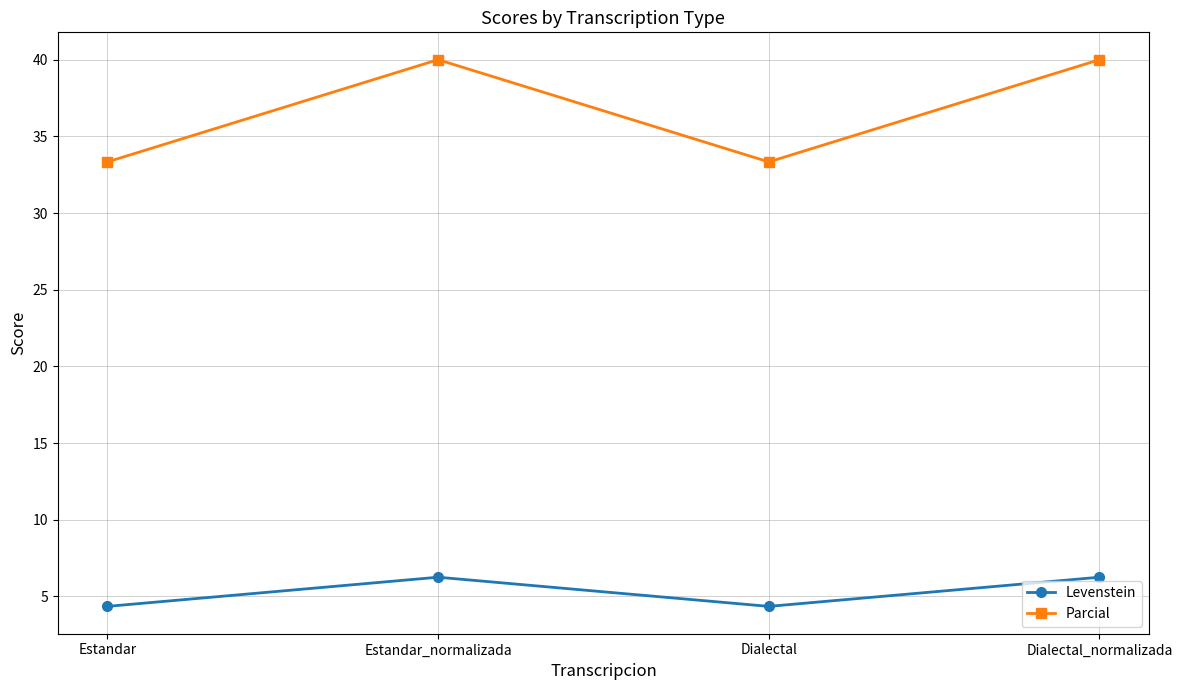

At which category does Levenstein reach its first local peak?

Estandar_normalizada